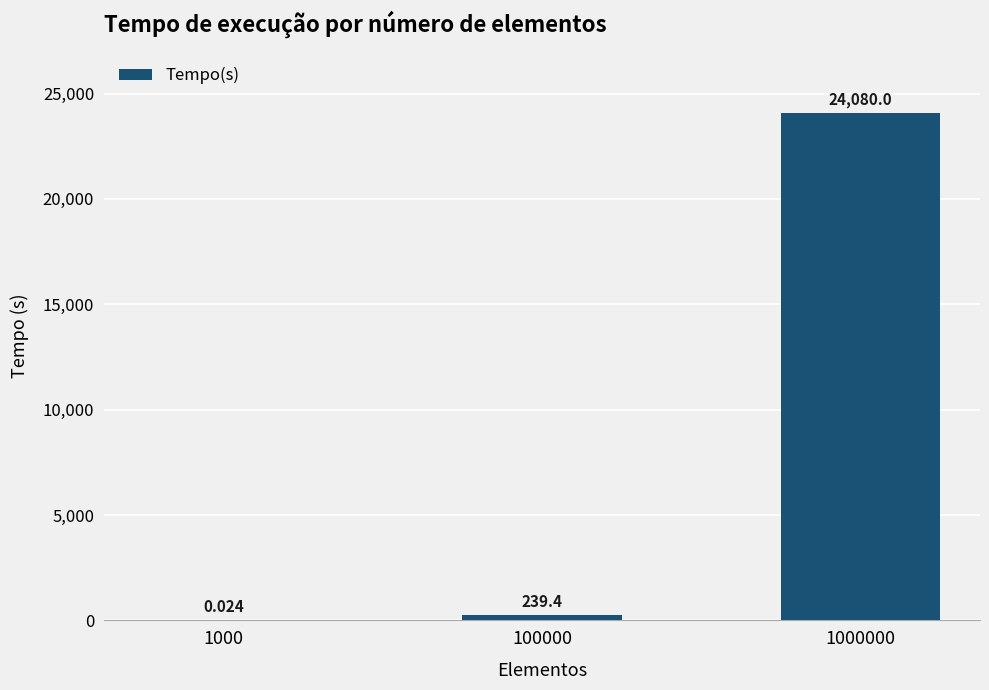

What is the difference between the maximum and minimum values?

24080.0